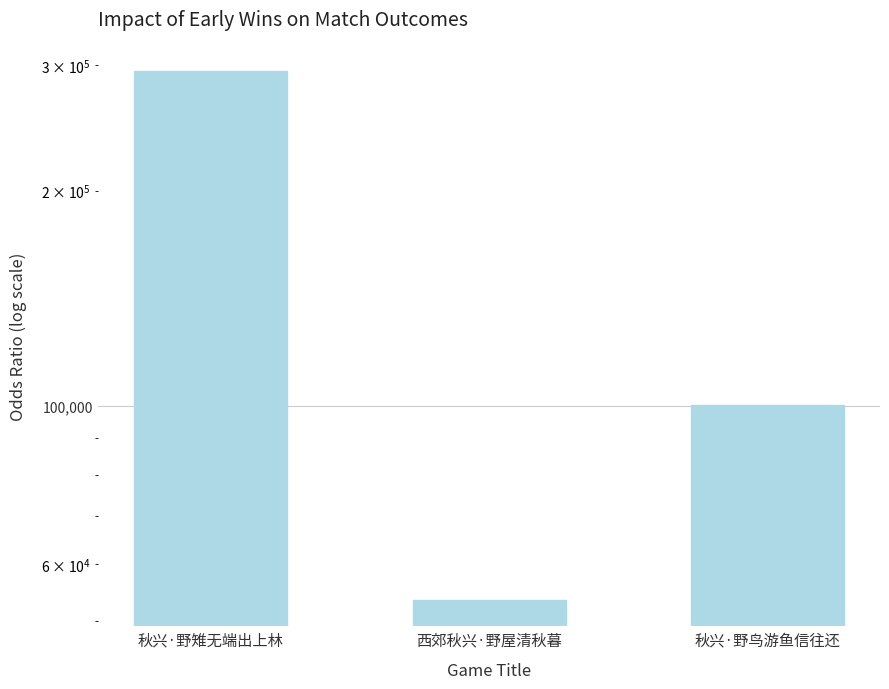

Reading right to left, what are all the values shown in this chart?

100208	53484	294168